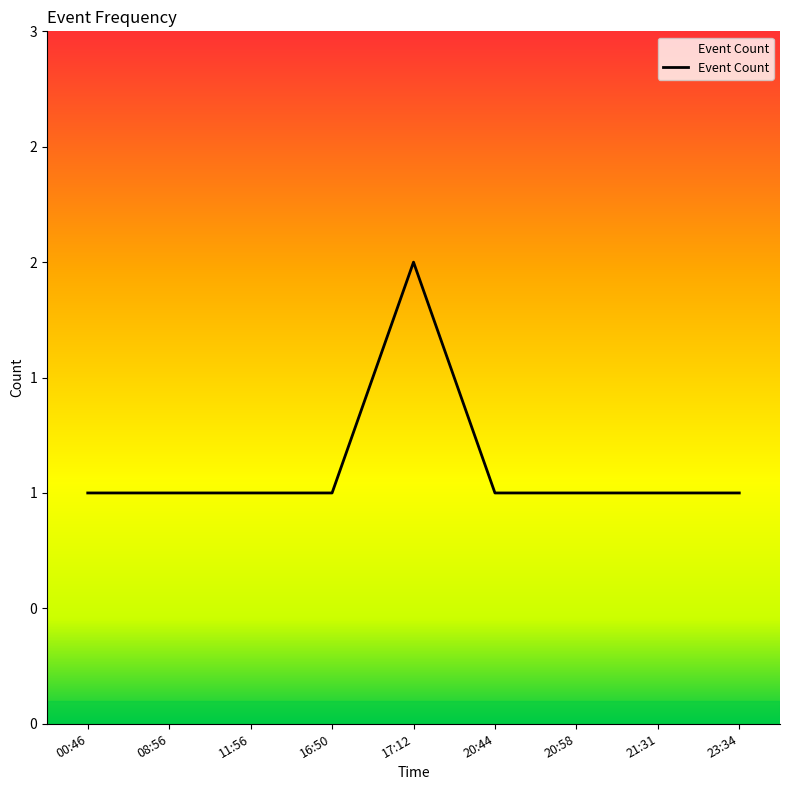

Between 20:58 and 11:56, which is larger?

20:58